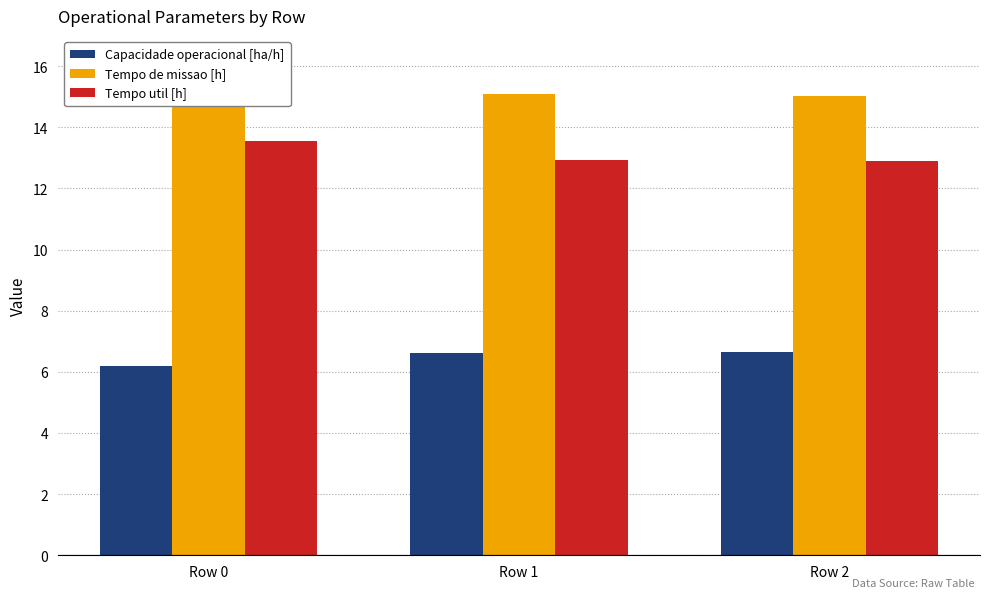

Rank the categories by Tempo util [h] value from highest to lowest.

Row 0, Row 1, Row 2